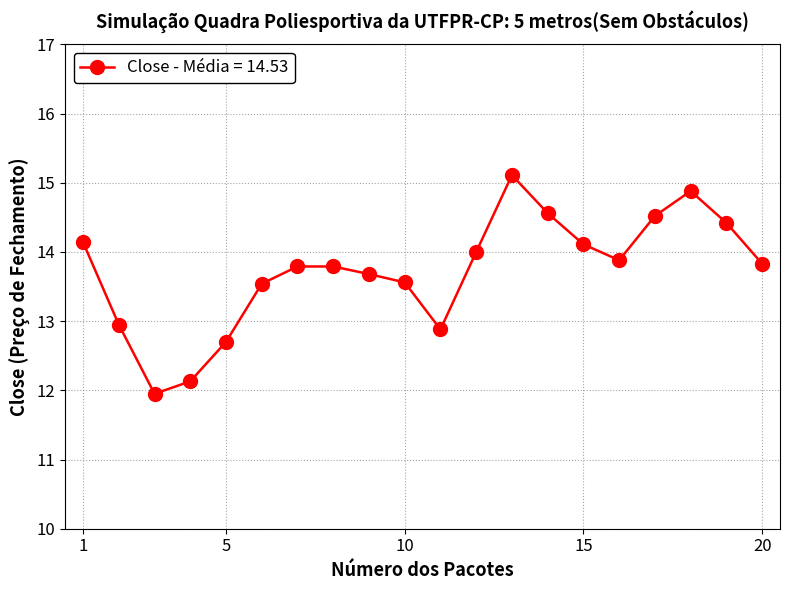

What is the sum of all values?

274.4